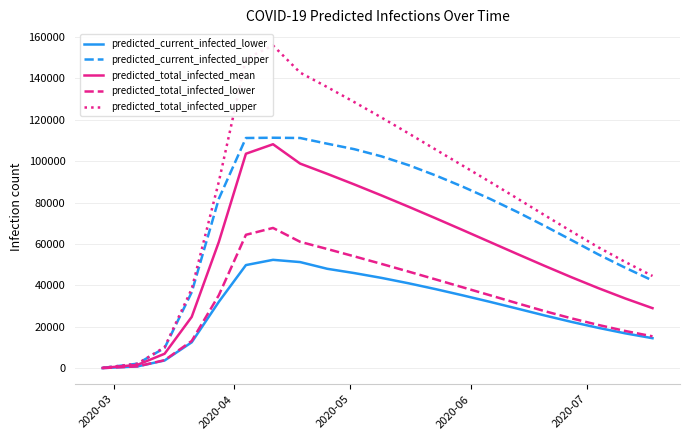

What is the maximum value for predicted_current_infected_upper?

111276